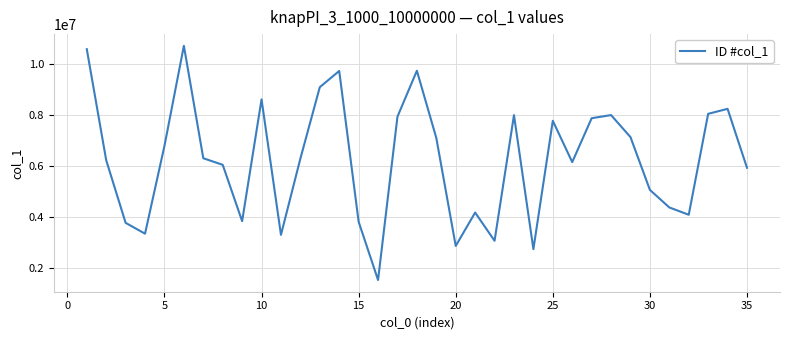

What is the difference between the maximum and minimum values?

9160388